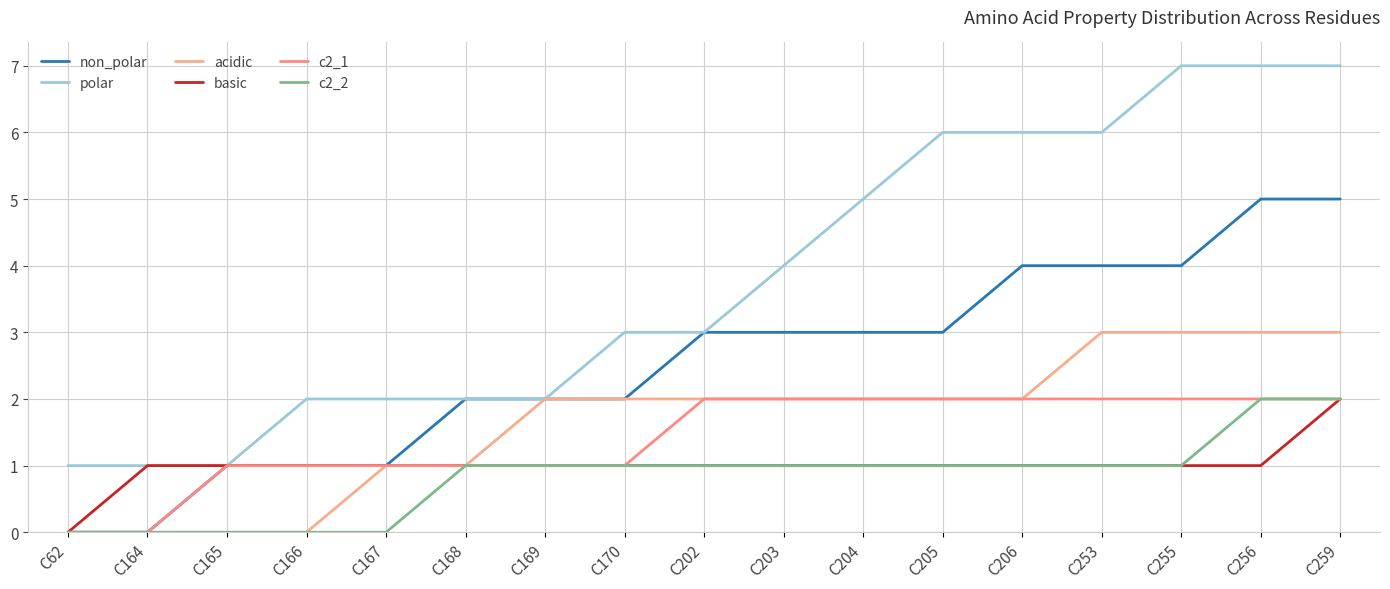

What is the sum of all basic values?

17